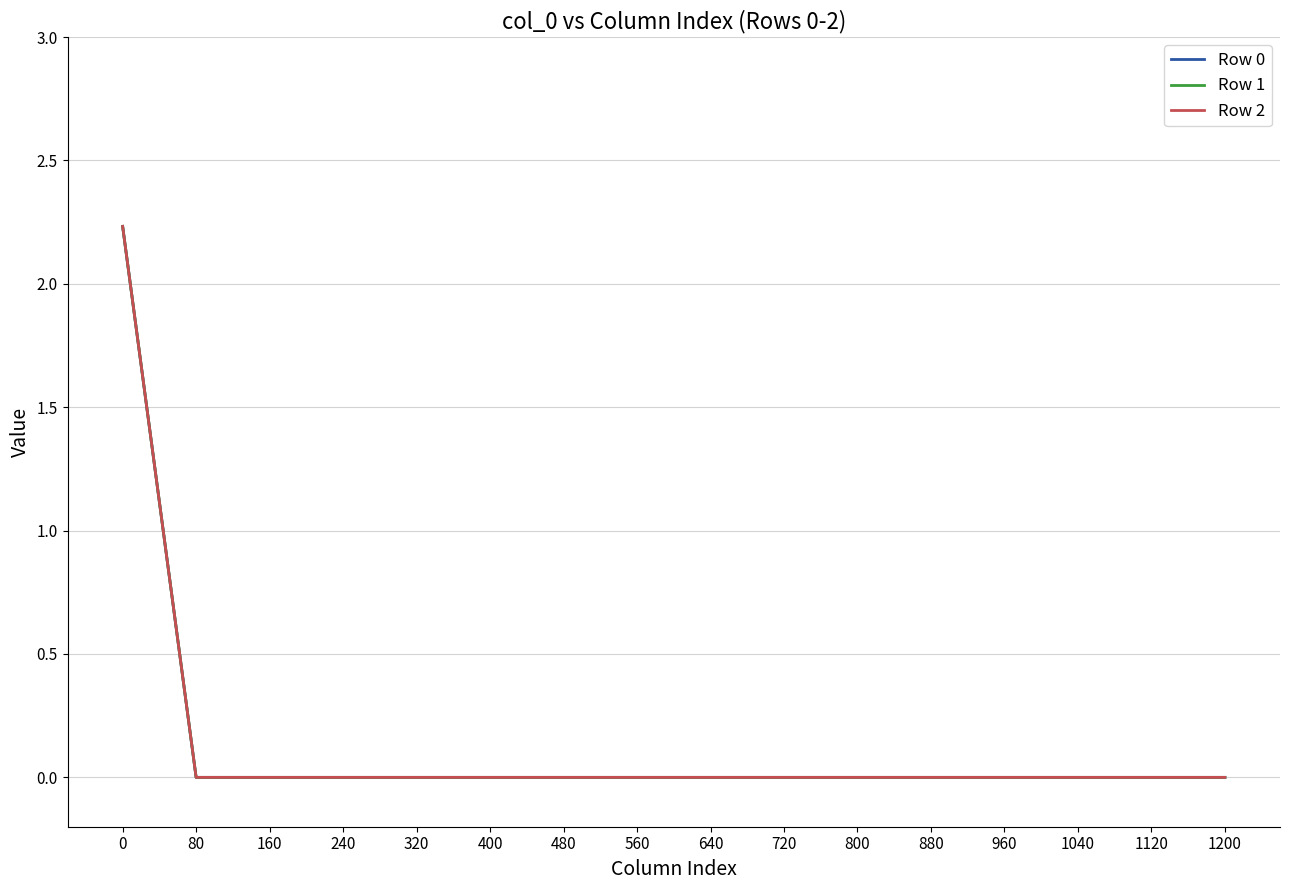

Is the value of Row 2 at 400 greater than the value of Row 1 at 480?

No